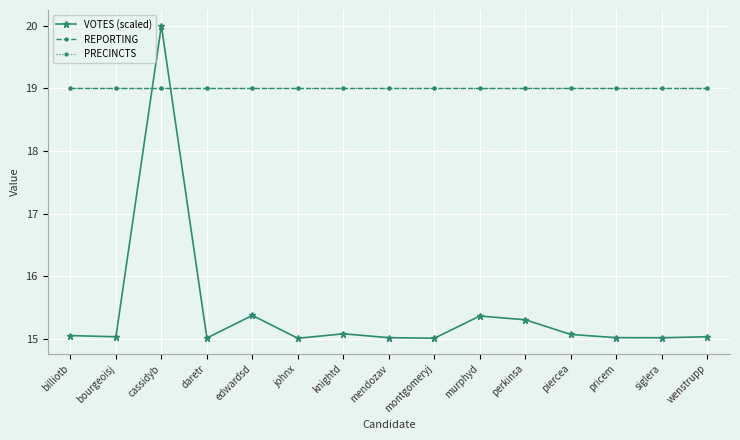

What is the approximate value of PRECINCTS at pricem?

19.0